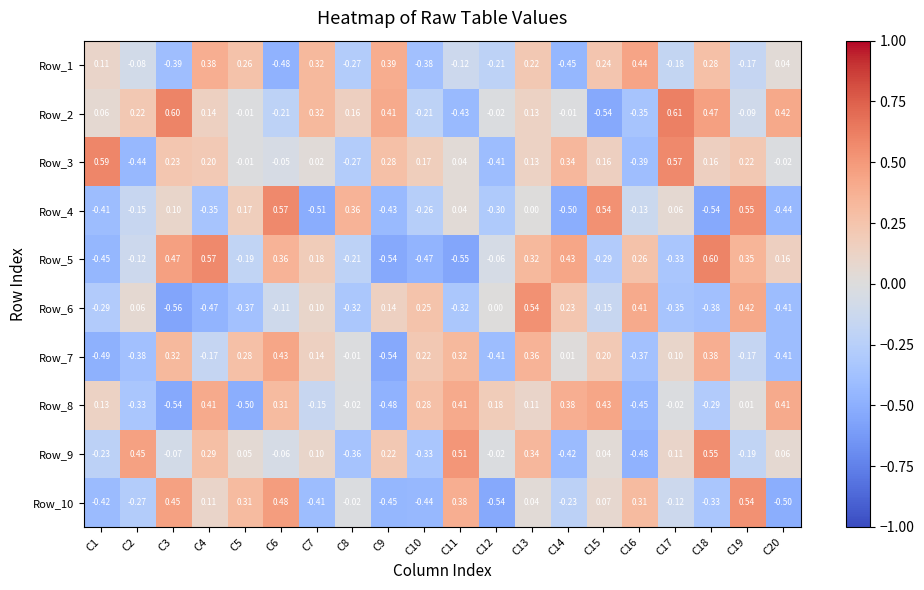

Between C14 and C19, which series saw the biggest shift?

Row_4